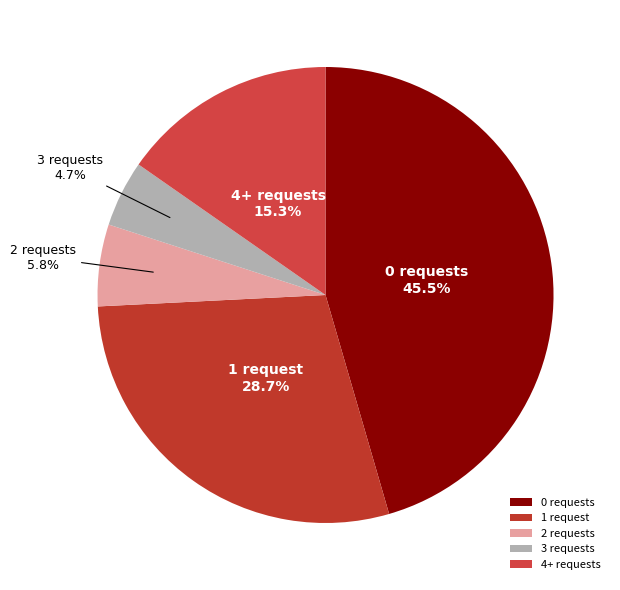

Which has a higher value, 3 requests or 4+ requests?

4+ requests